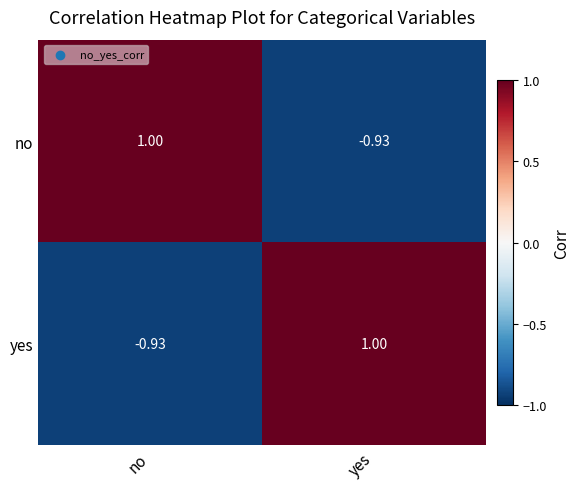

List the labels in order of no value, smallest first.

yes, no